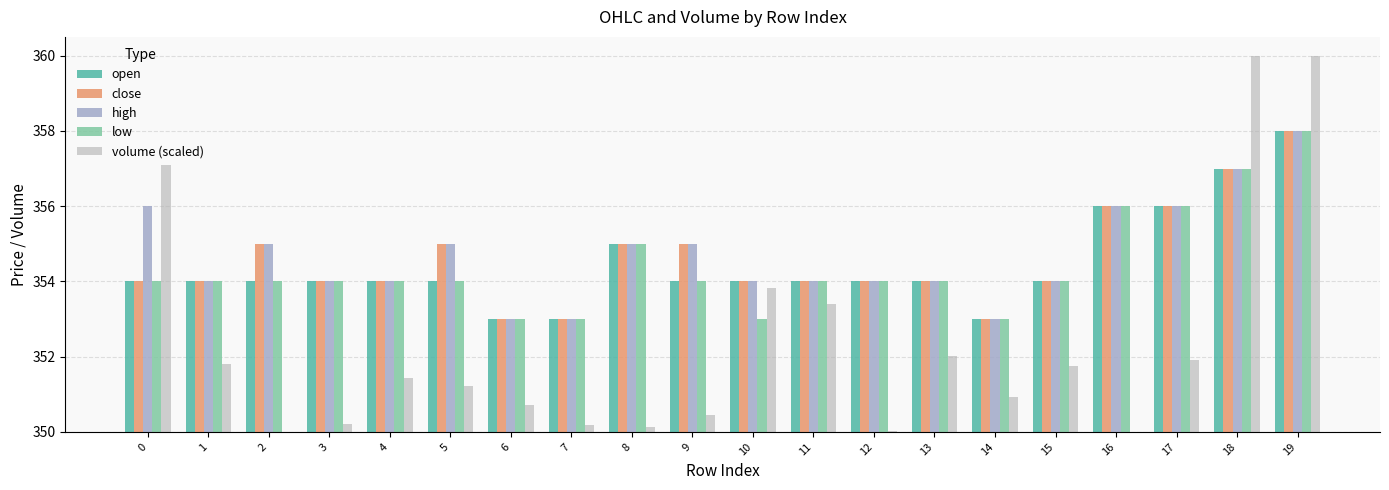

Which category has the highest value in the high series?

19